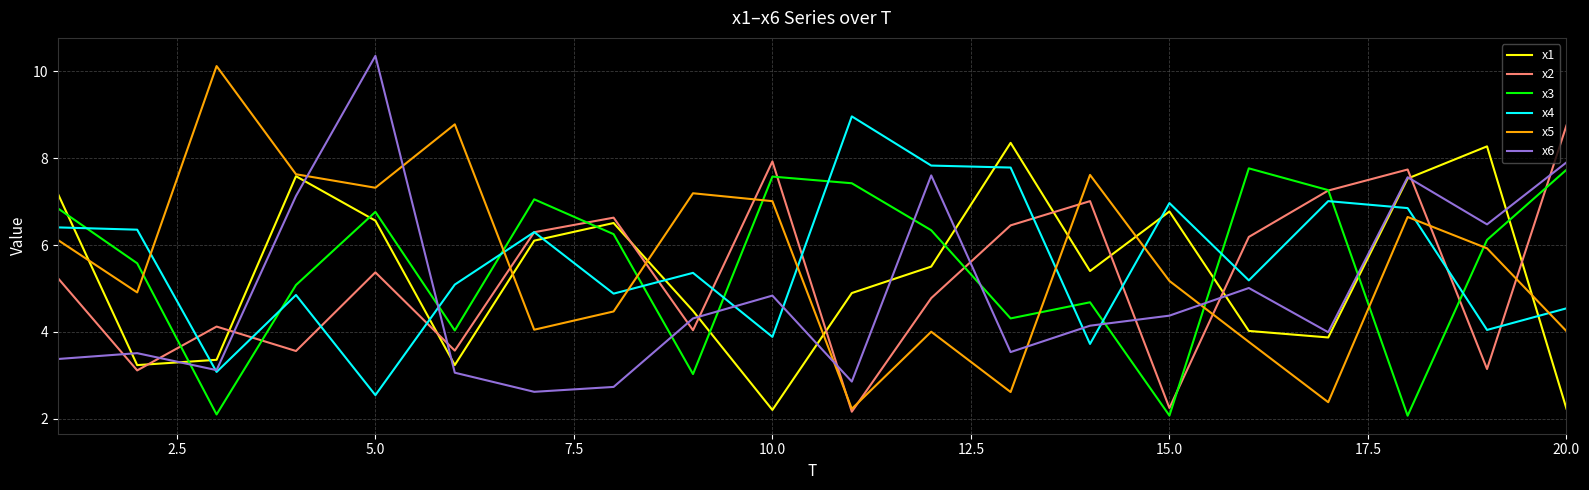

True or false: x5 and x4 intersect in this chart.

True